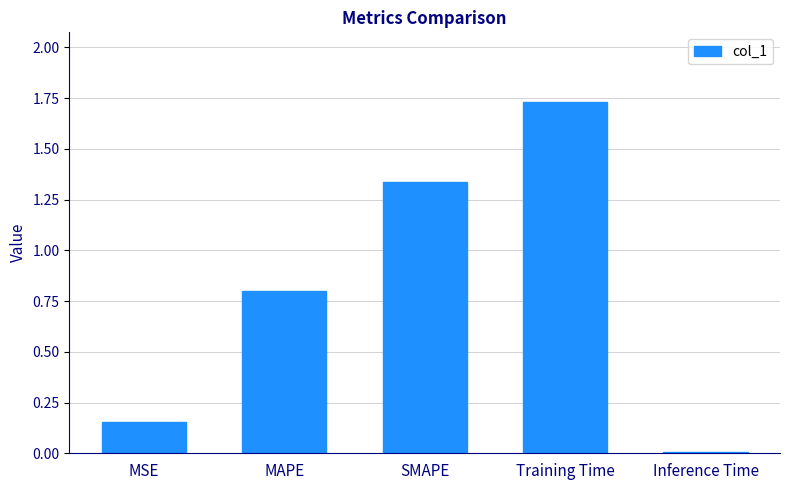

Read the value at MAPE.

0.8